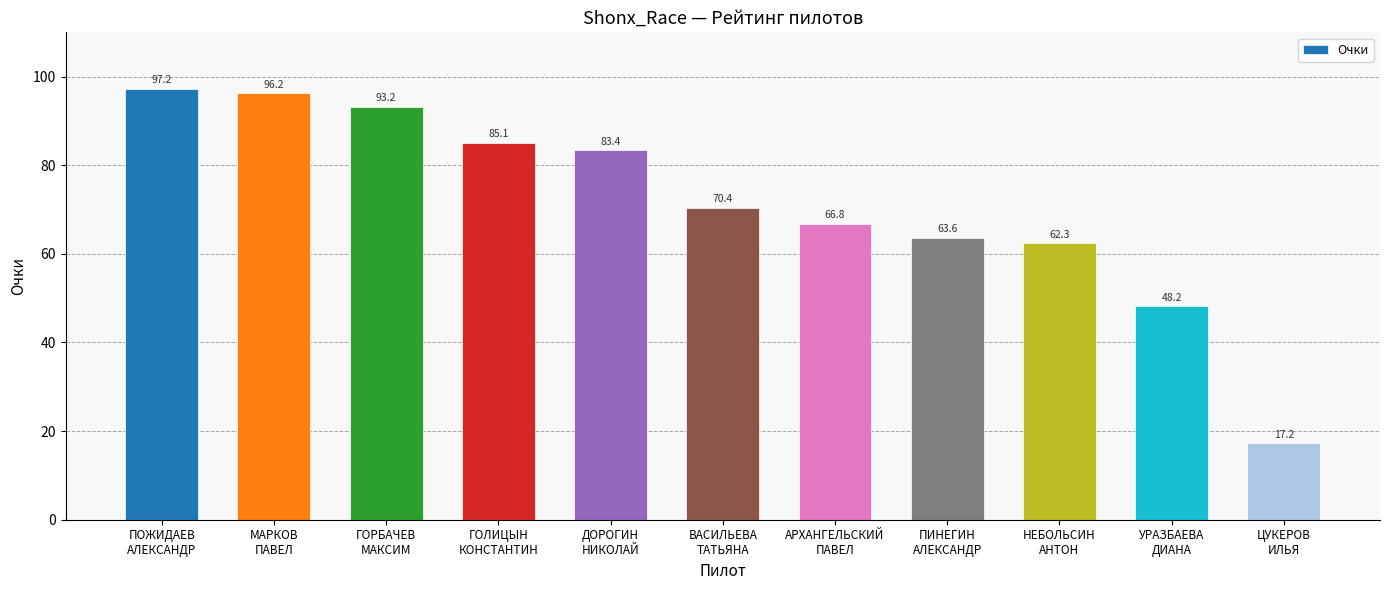

Reading left to right, transcribe all the data shown in this chart.

ПОЖИДАЕВ
АЛЕКСАНДР=97.2	МАРКОВ
ПАВЕЛ=96.2	ГОРБАЧЕВ
МАКСИМ=93.2	ГОЛИЦЫН
КОНСТАНТИН=85.1	ДОРОГИН
НИКОЛАЙ=83.4	ВАСИЛЬЕВА
ТАТЬЯНА=70.4	АРХАНГЕЛЬСКИЙ
ПАВЕЛ=66.8	ПИНЕГИН
АЛЕКСАНДР=63.6	НЕБОЛЬСИН
АНТОН=62.3	УРАЗБАЕВА
ДИАНА=48.2	ЦУКЕРОВ
ИЛЬЯ=17.2